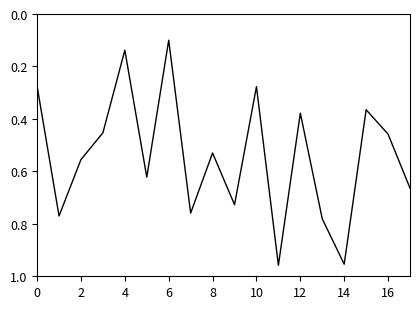

At which category does the chart reach its minimum across all series?

6